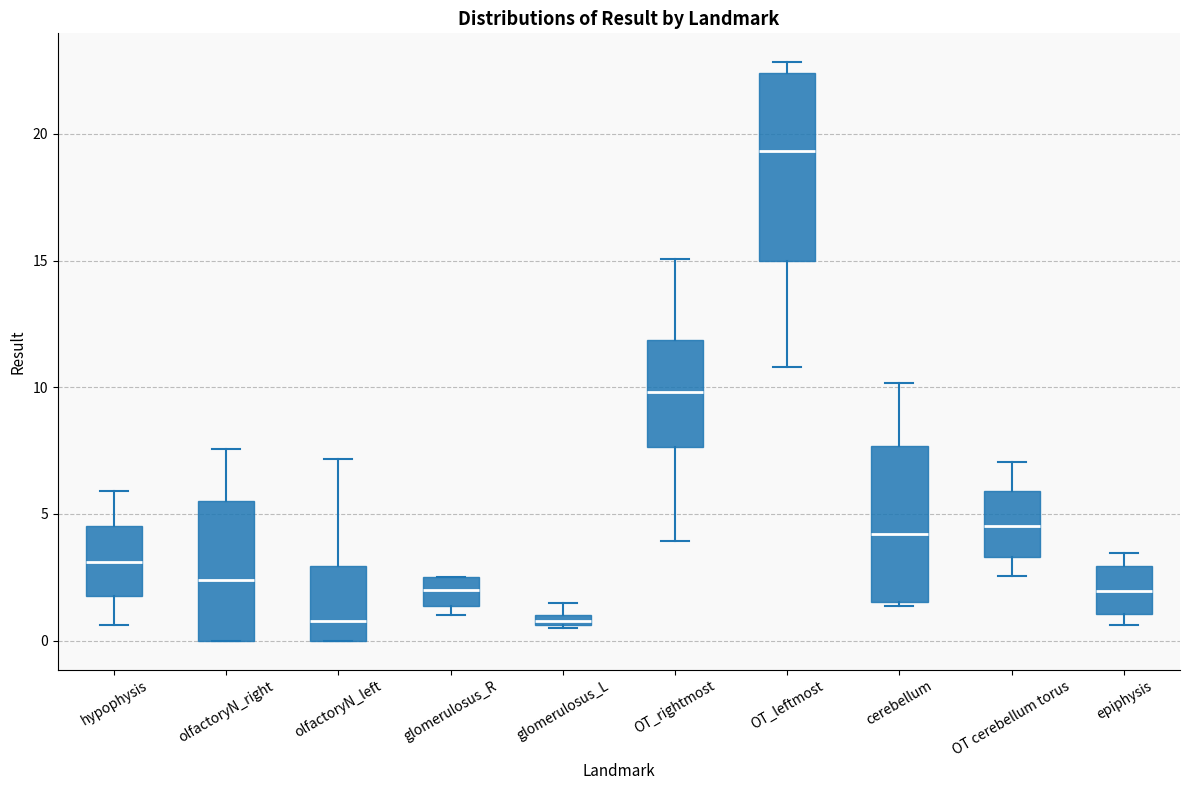

Which box is the tallest, from its lower edge to its upper edge?

OT_leftmost